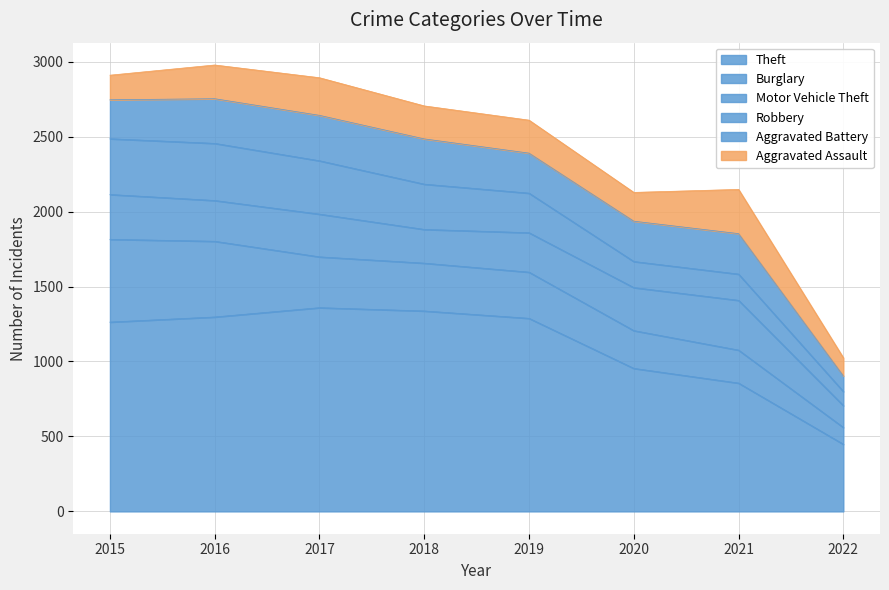

What is the difference between the second highest and minimum values in the Aggravated Battery series?

198